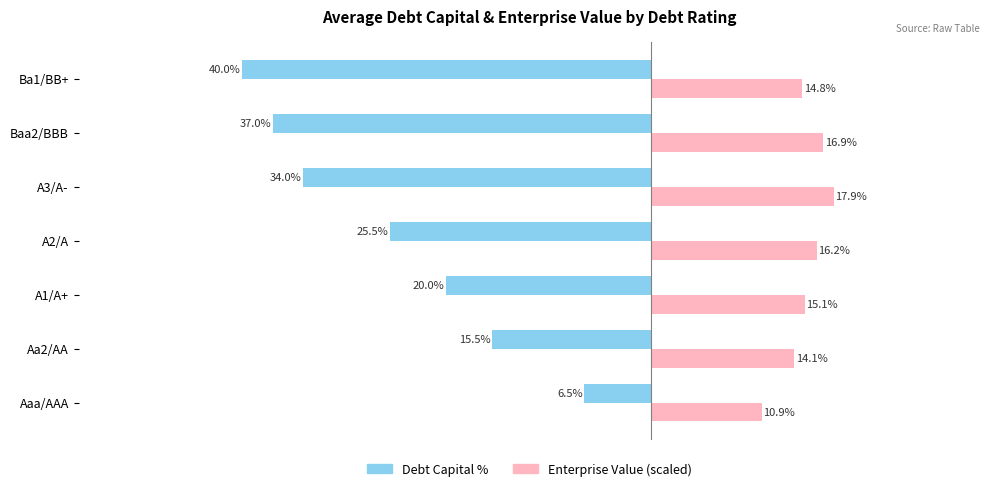

At which category does the chart reach its minimum across all series?

Ba1/BB+